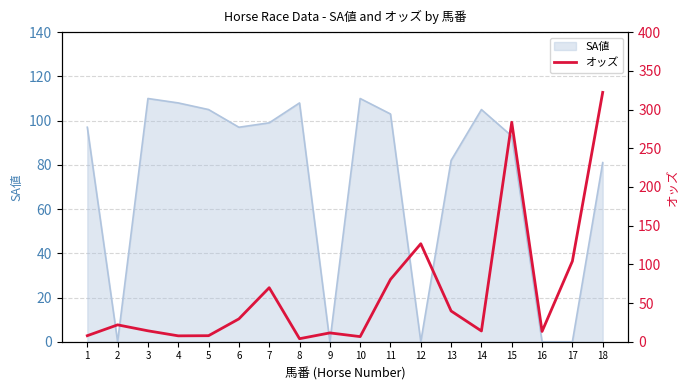

The chart shows a value of 3.9 at 8. True or false?

True